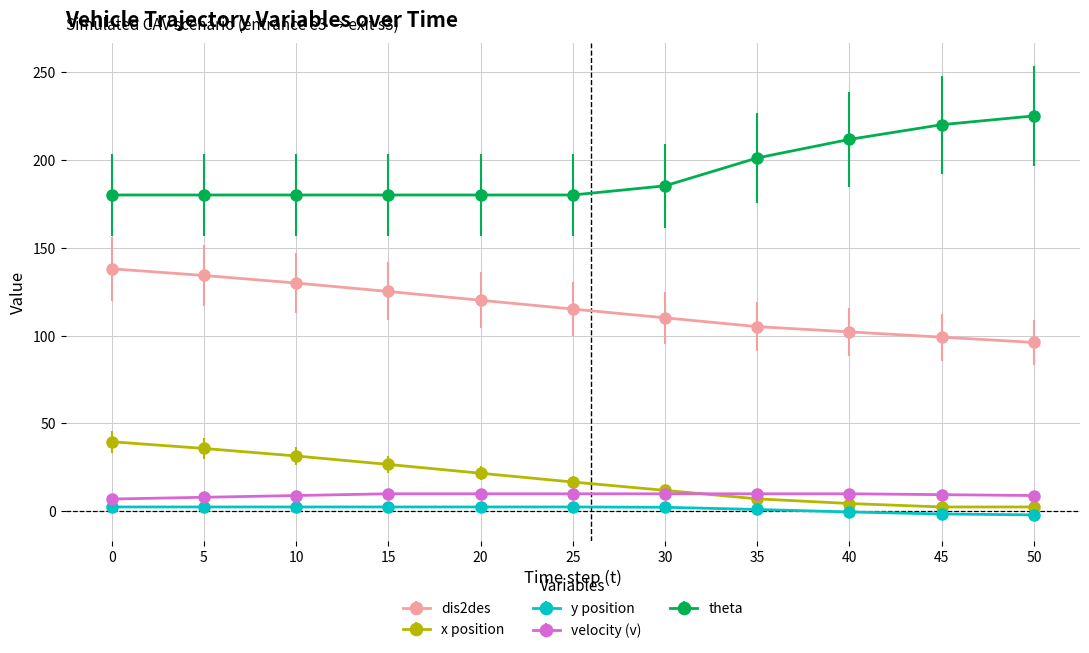

True or false: x position and theta cross at least once.

False